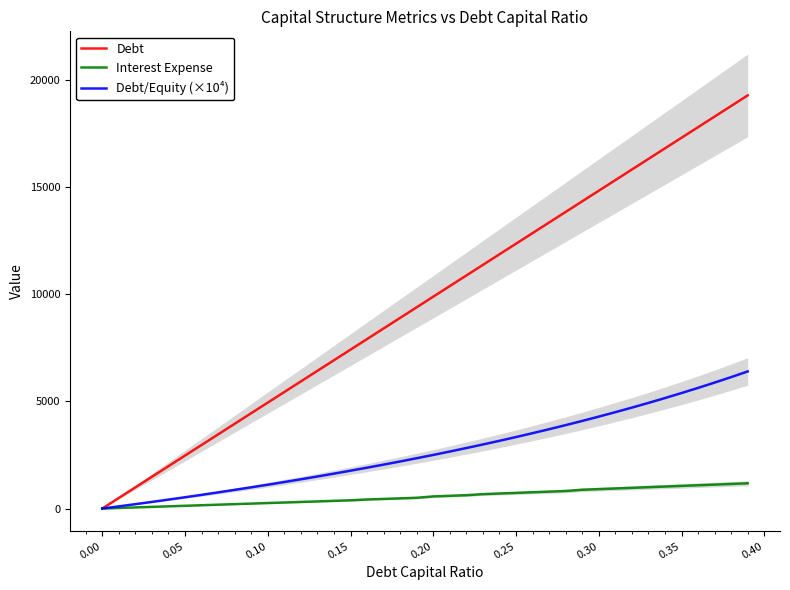

What is the average value of the Interest Expense series?

560.8